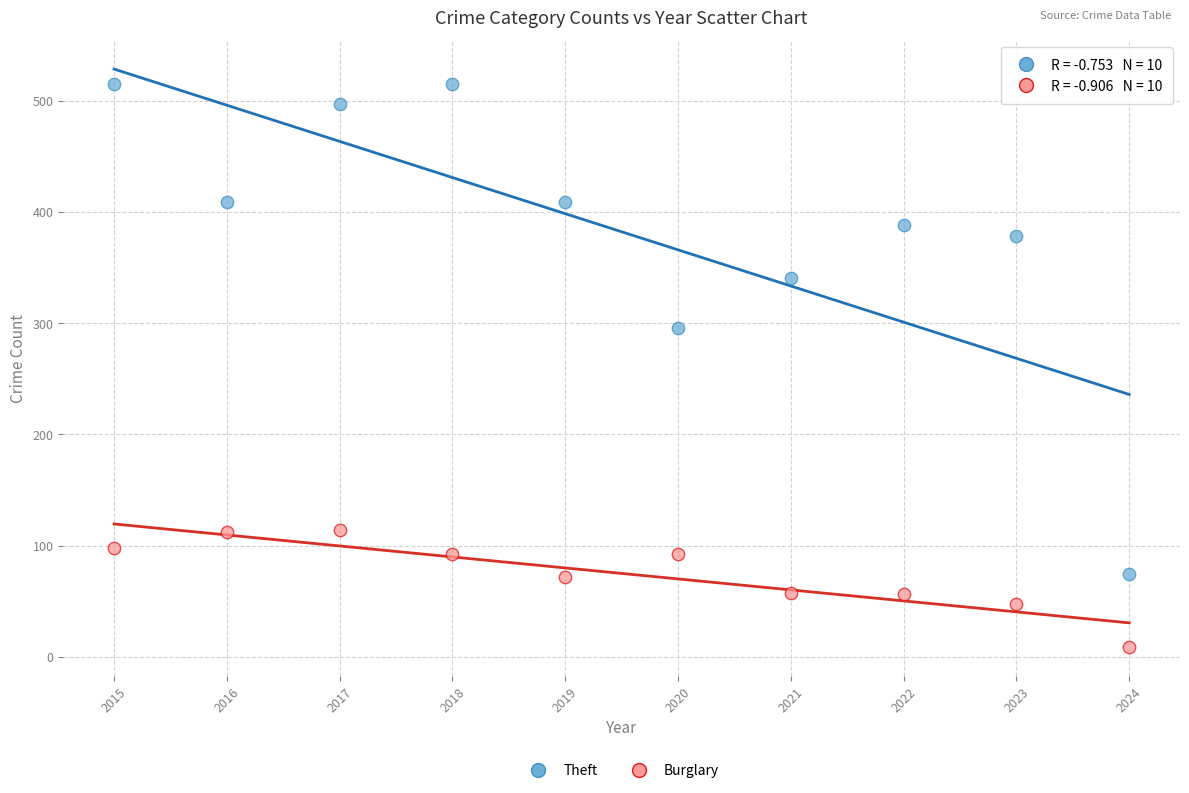

Which series has the largest Y range (max minus min)?

Theft